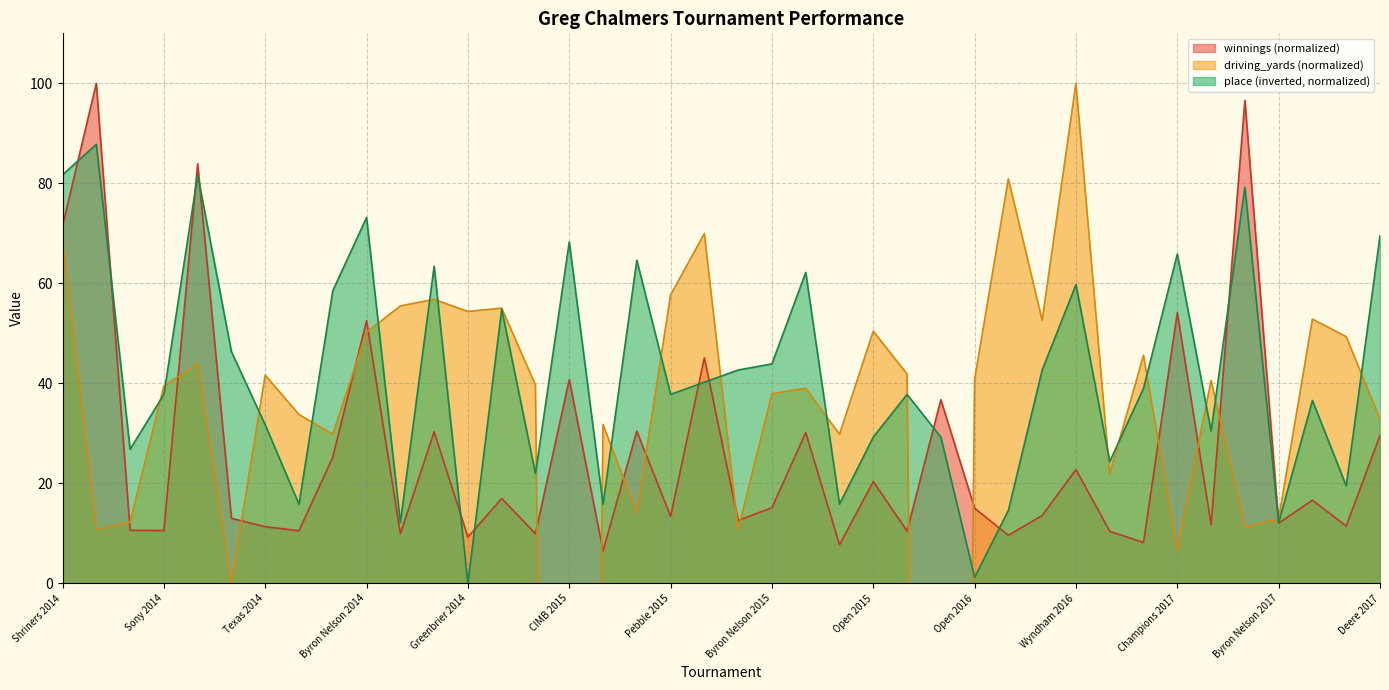

Which has a higher value, Byron Nelson 2017 or Shriners 2014?

Shriners 2014